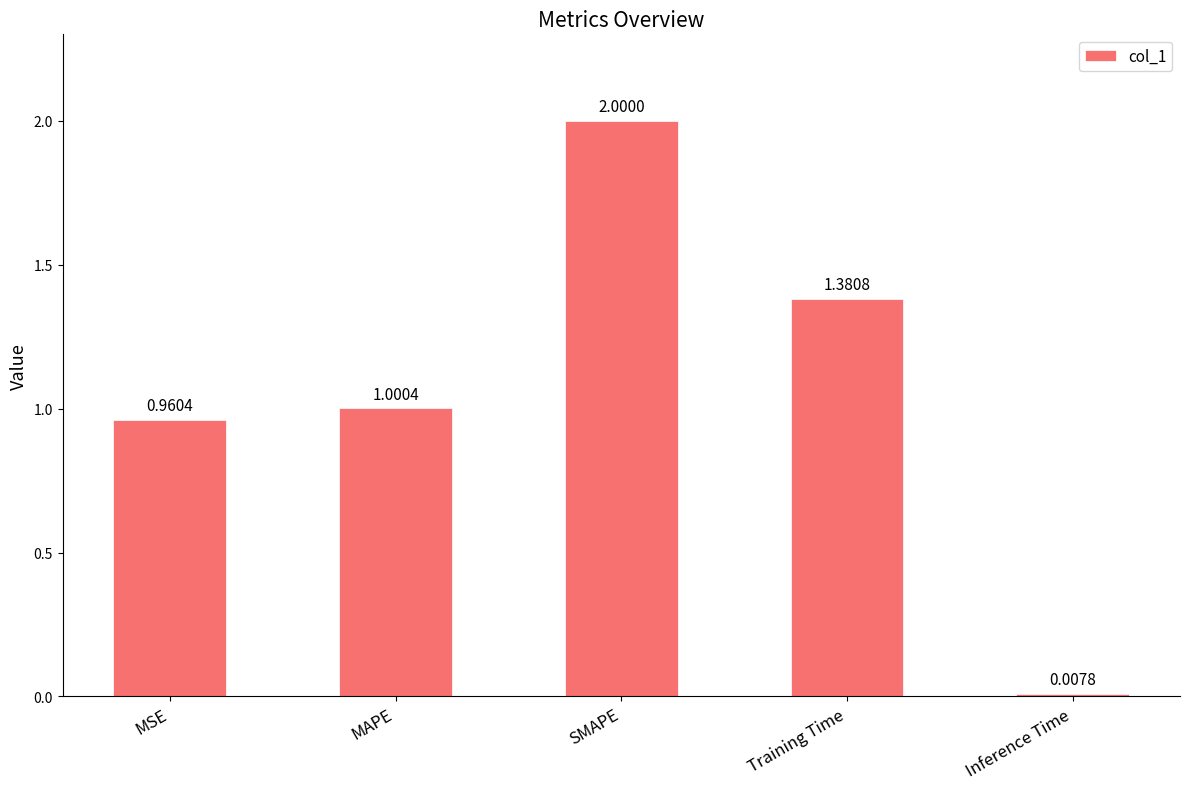

Which has a higher value, MAPE or Inference Time?

MAPE